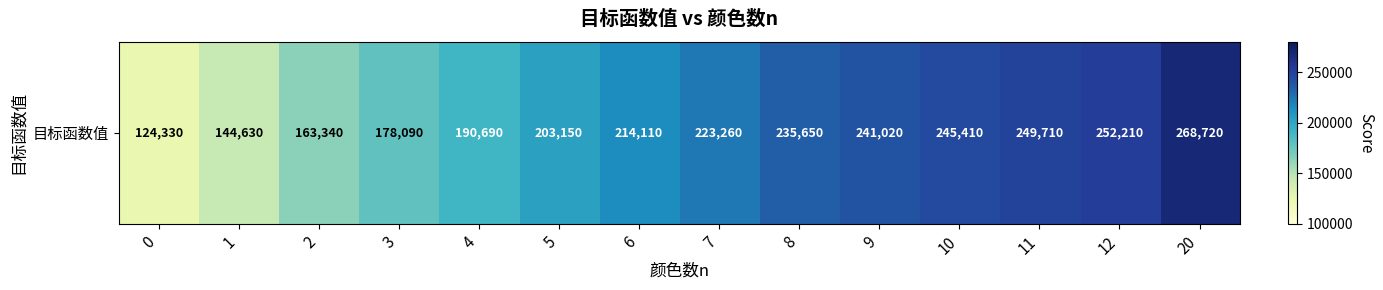

What is the difference between the values at 8 and 6?

21540